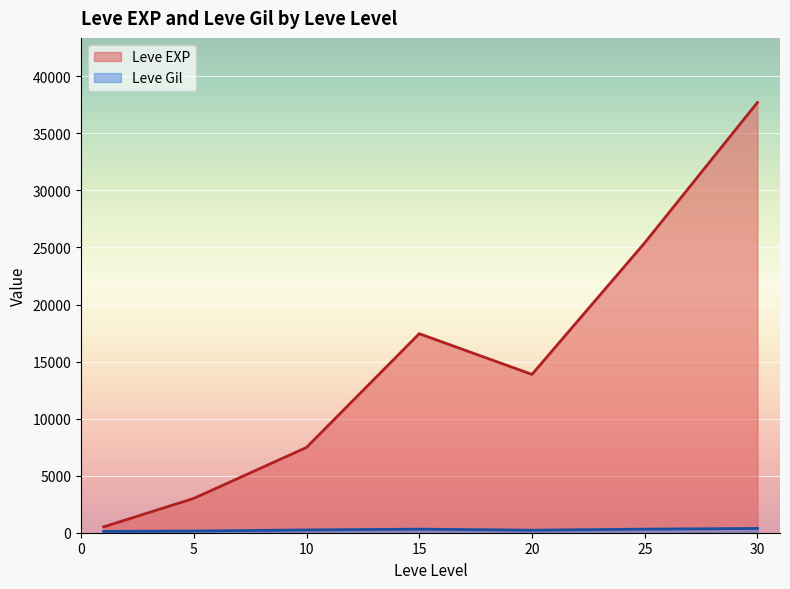

How many lines are shown in the chart?

2